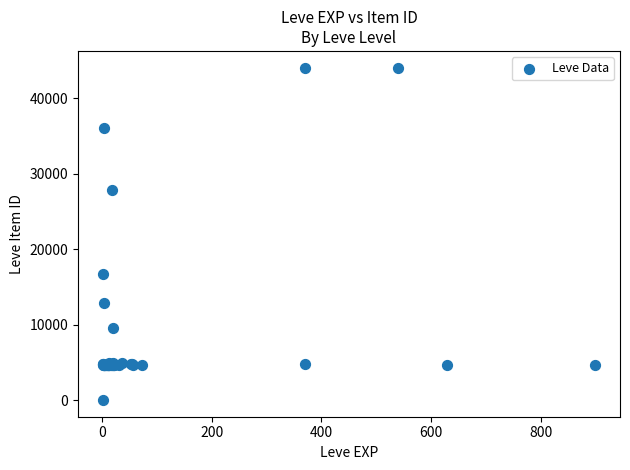

What Y value in the scatter plot is closest to 22050?

16734